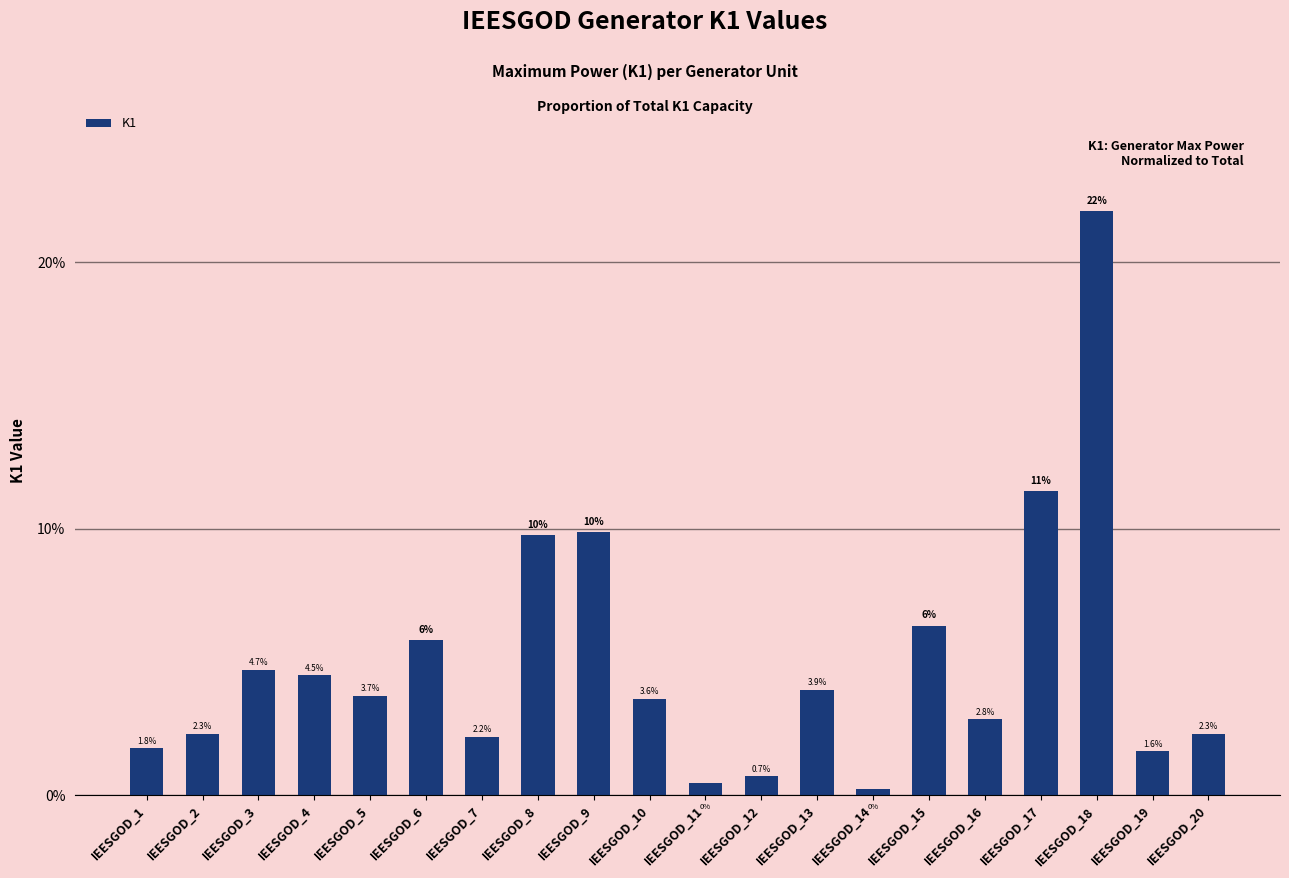

What is the sum of all values?

1.0